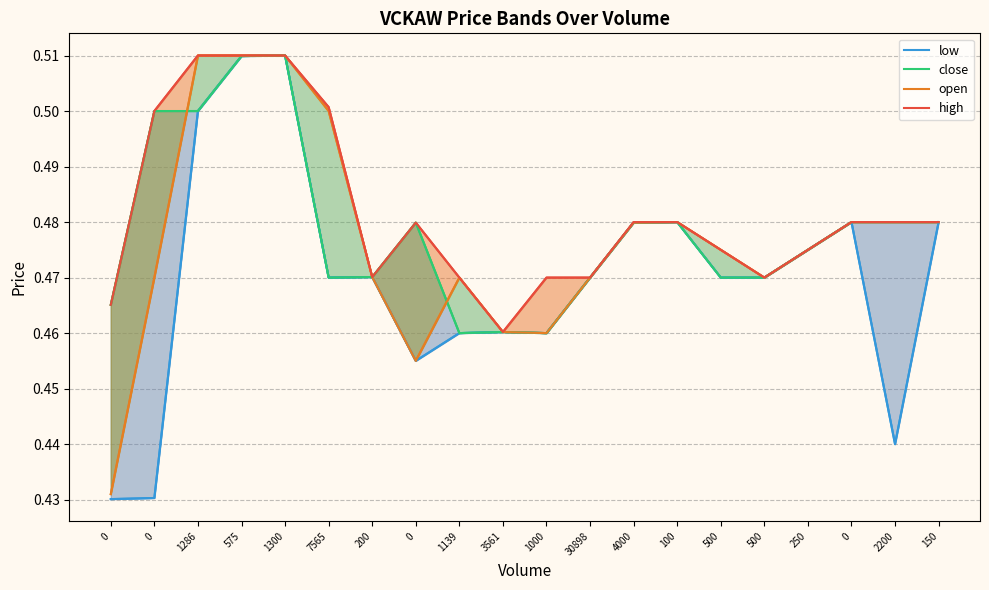

True or false: low has a value of 0.5 at 0.

True